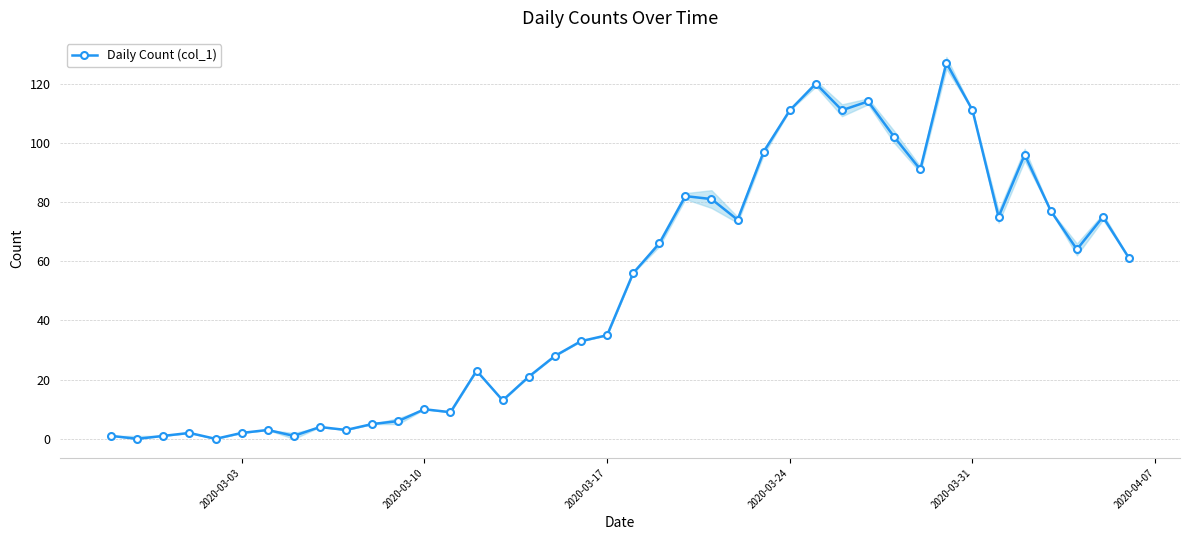

True or false: the data has more than 2 interior local peaks.

True